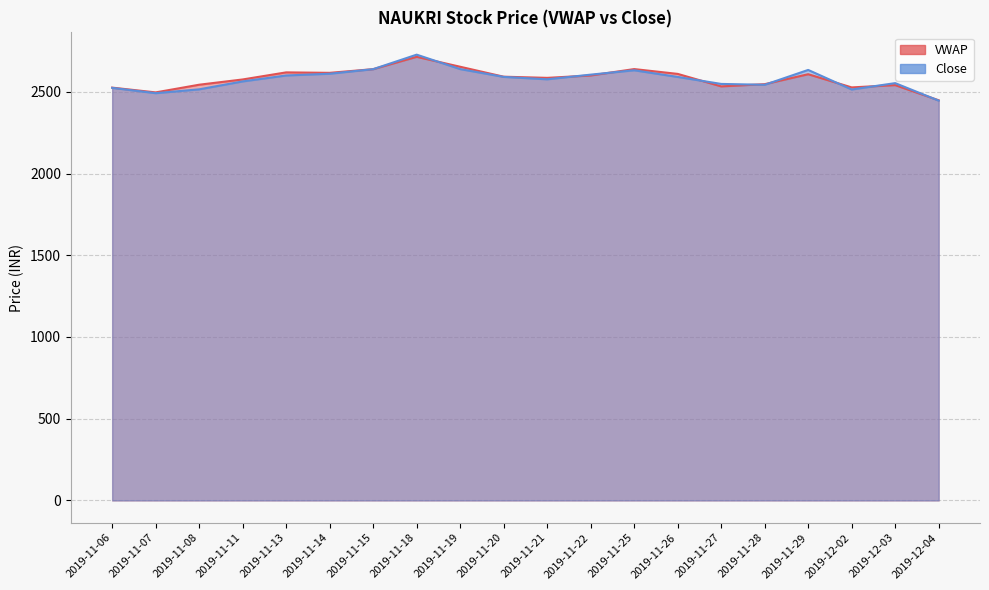

What is the difference between the VWAP values at 2019-11-25 and 2019-11-20?

46.6